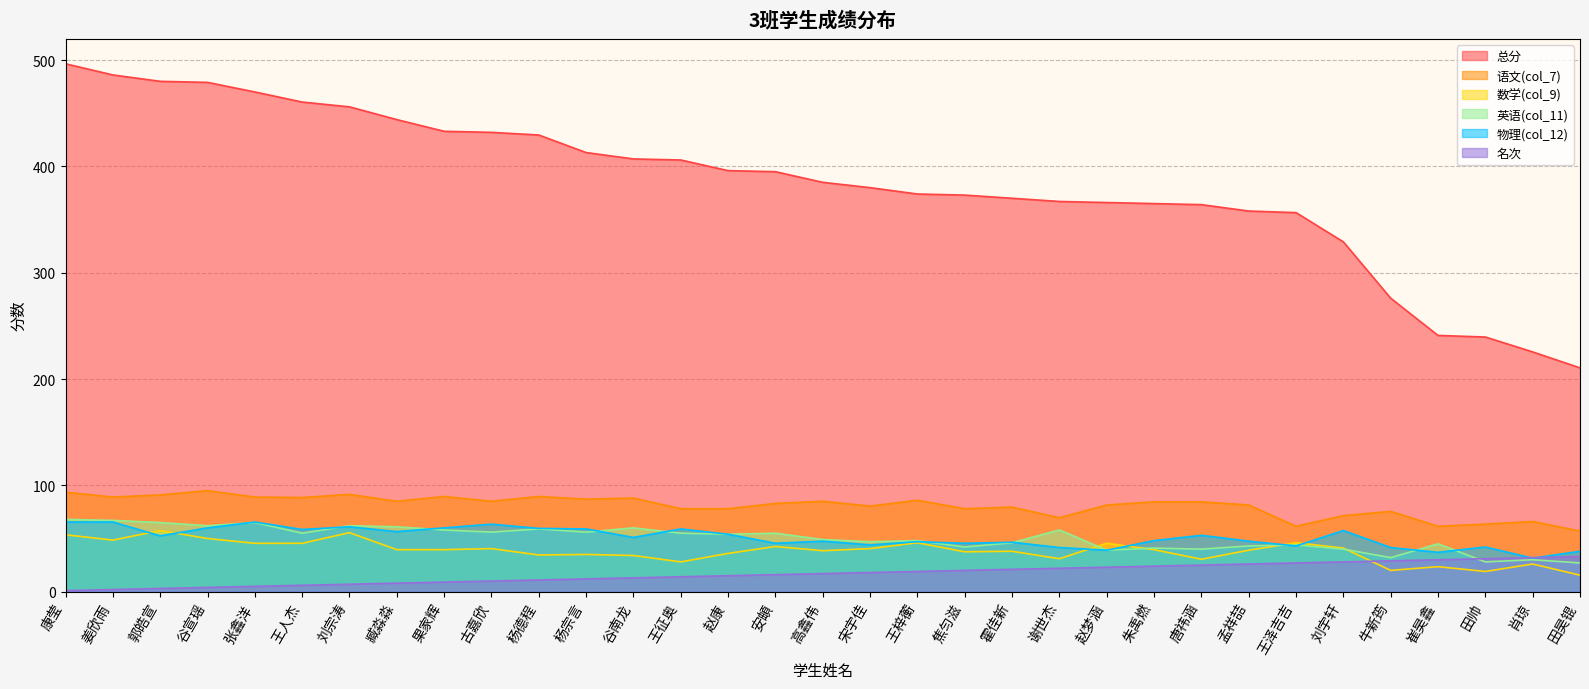

Which series has the largest total across all categories?

总分